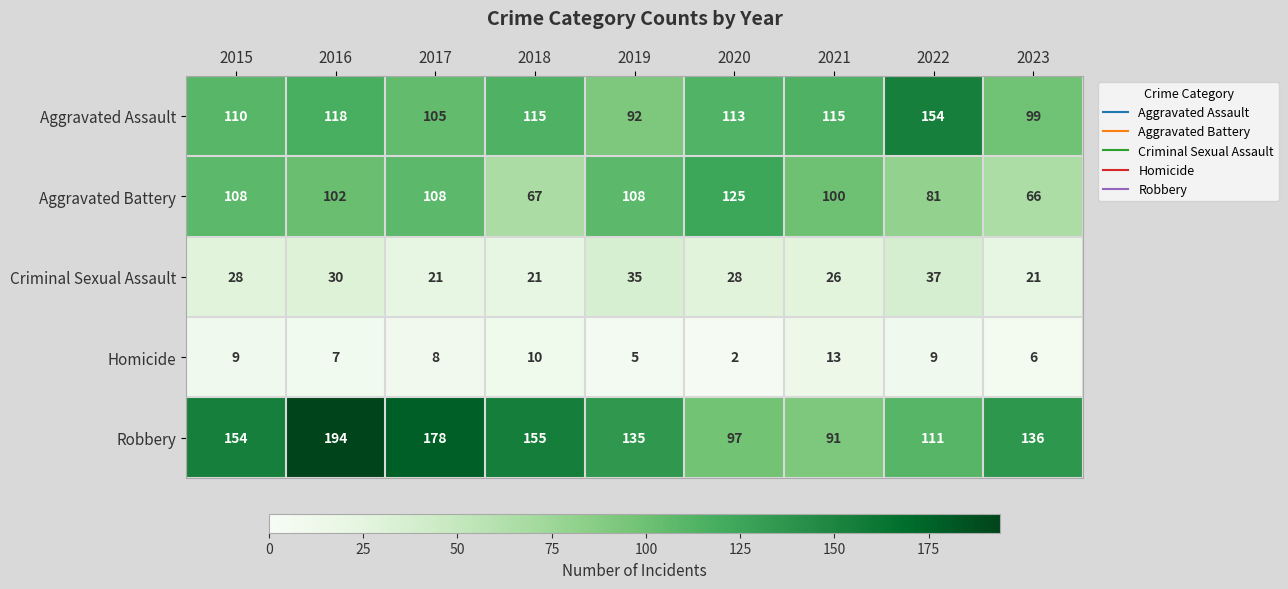

What is the difference between the Homicide values at 2019 and 2017?

3